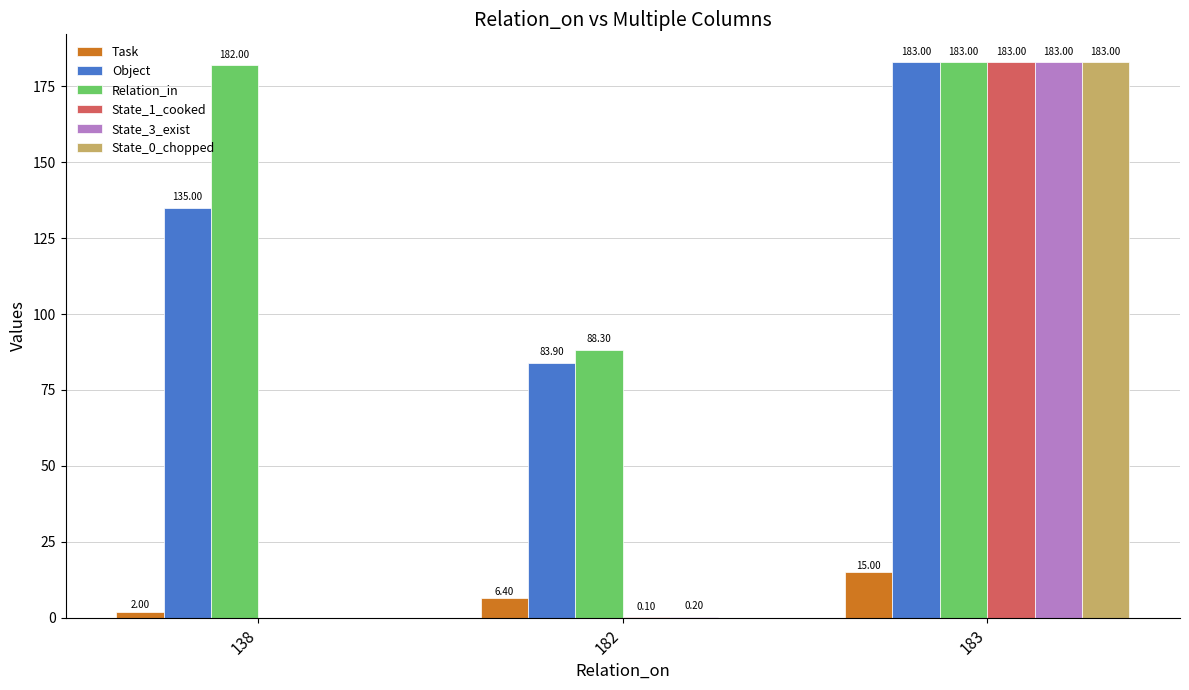

What is the sum of all Relation_in values?

453.3